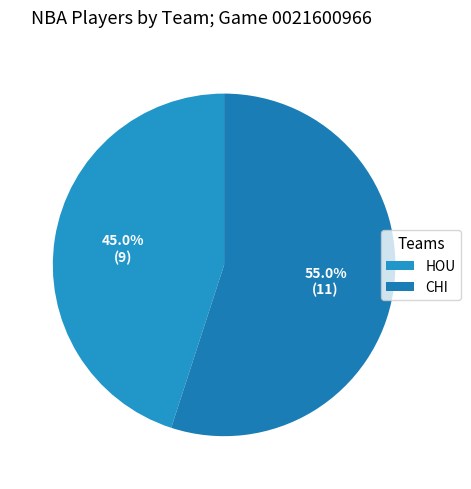

Which has a higher value, HOU or CHI?

CHI